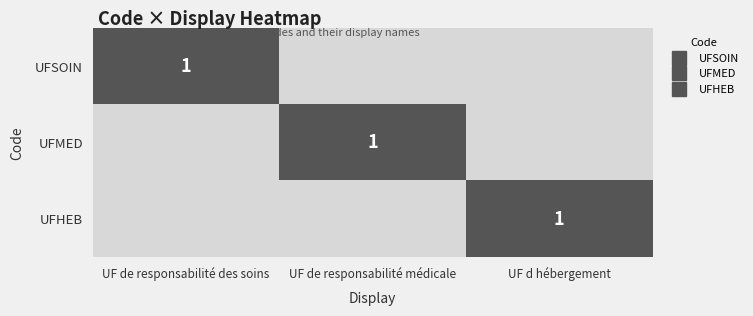

What is the total value across all series at UF de responsabilité médicale?

1